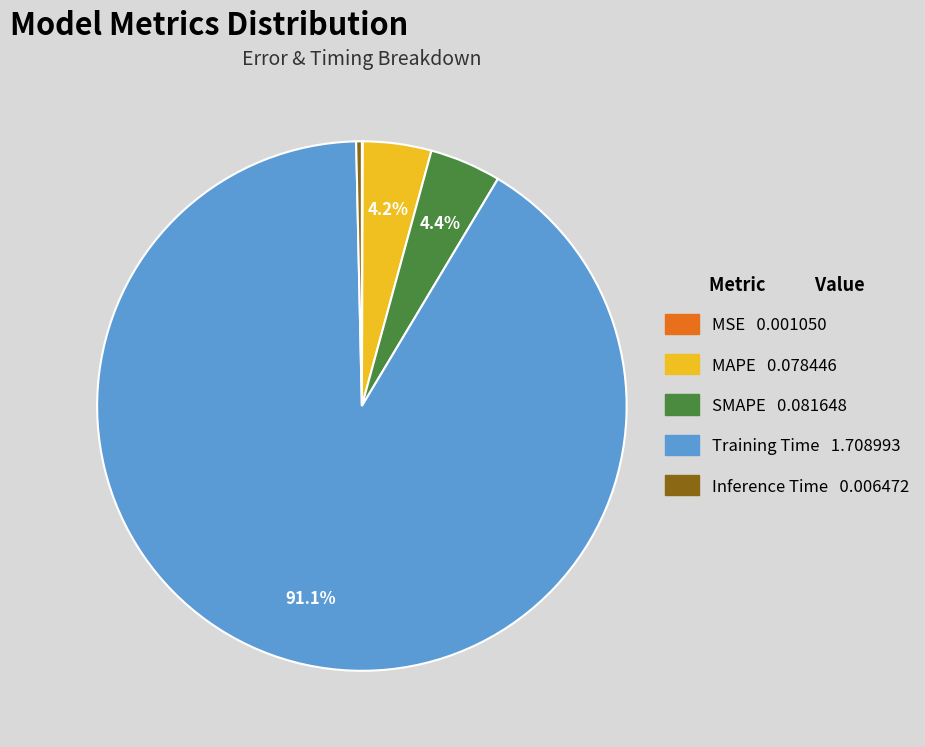

Does any single category account for the majority?

Yes